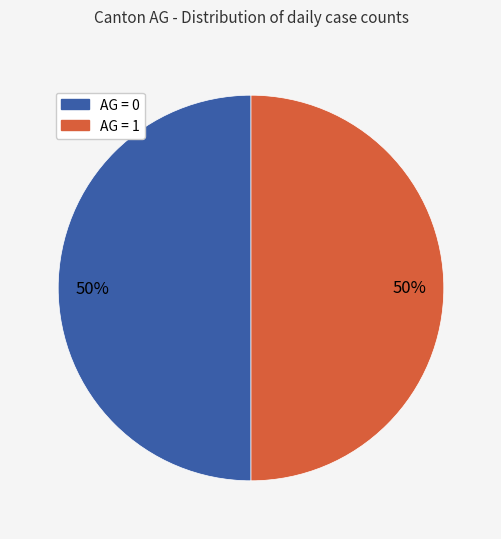

Approximately how many times larger is the value at AG = 0 compared to AG = 1?

1.0